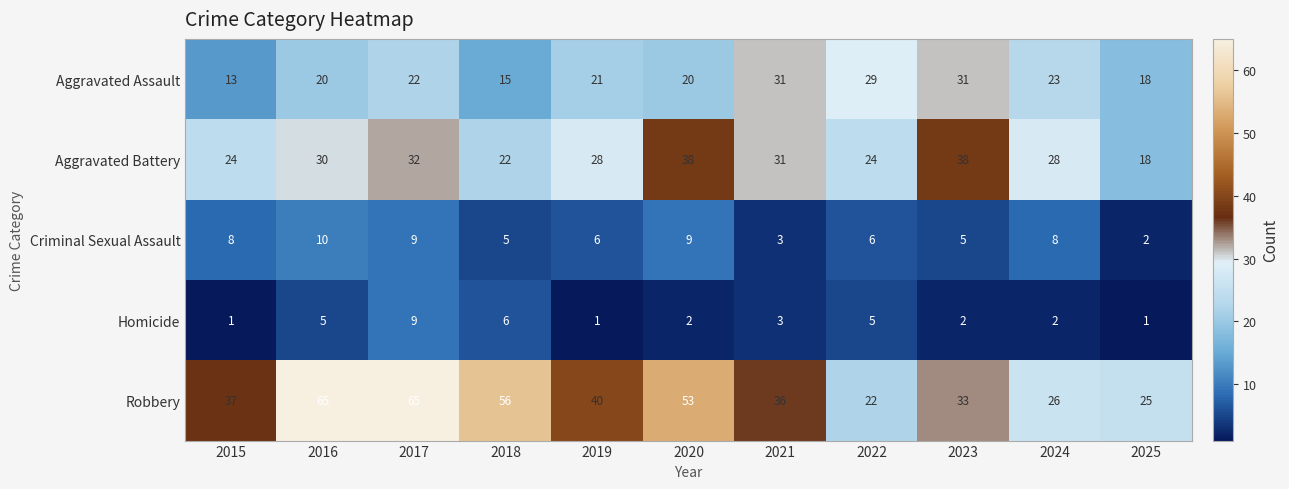

Rank the series by their maximum value, from highest to lowest.

Robbery, Aggravated Battery, Aggravated Assault, Criminal Sexual Assault, Homicide